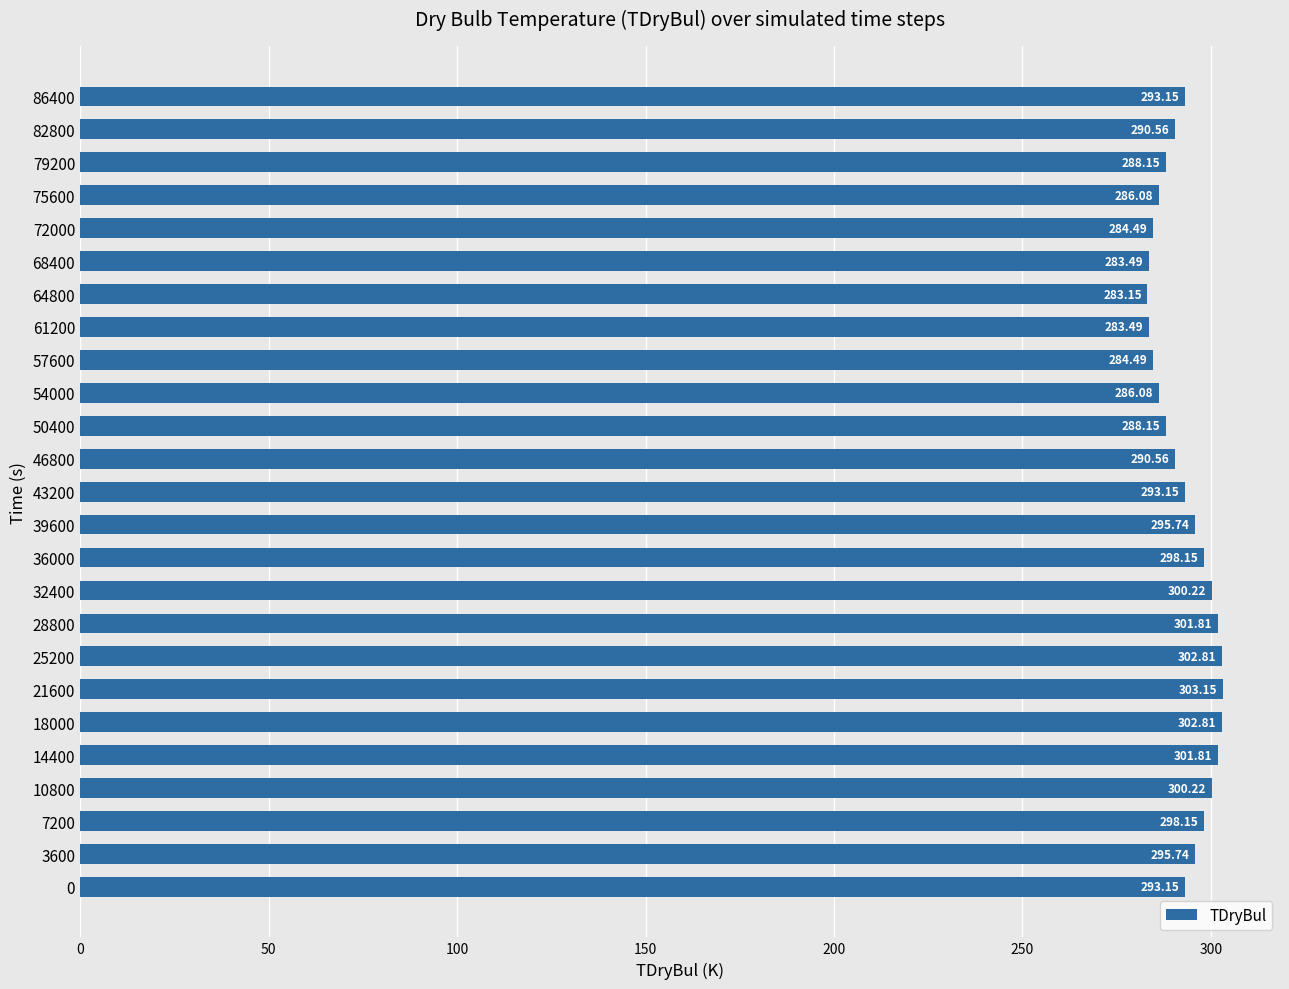

What is the sum of all values?

7328.8